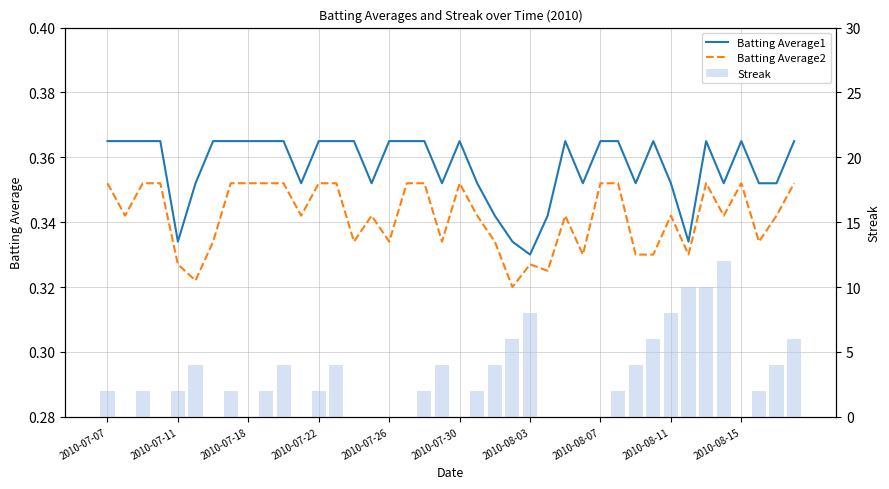

How many Streak values are between 0 and 4?

32